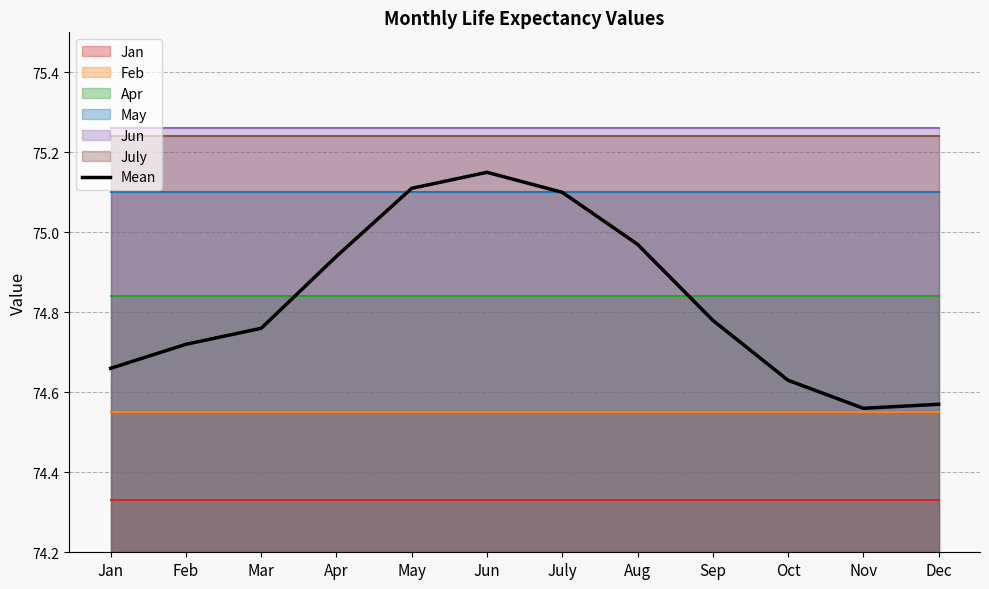

Reading left to right, list all the values displayed in this chart.

74.7	74.7	74.8	74.9	75.1	75.2	75.1	75.0	74.8	74.6	74.6	74.6